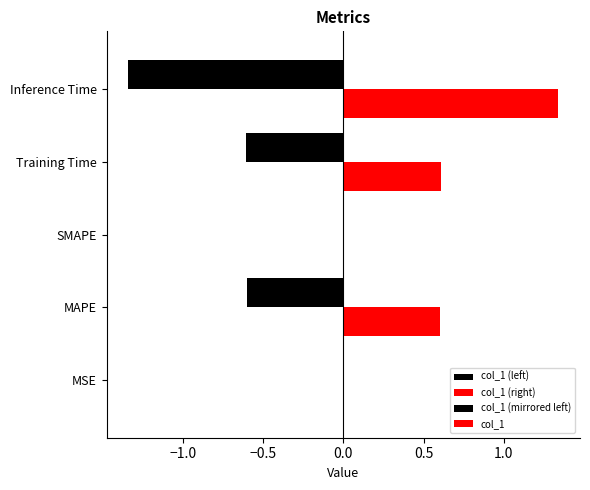

How many data points are above 0?

4